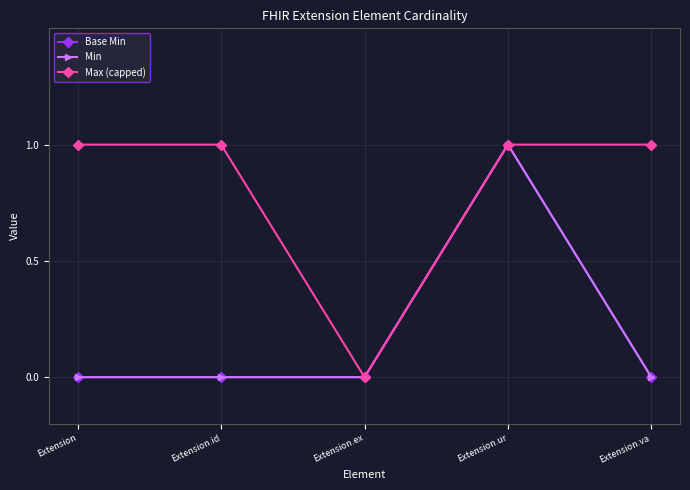

Does the chart have visible grid lines?

Yes